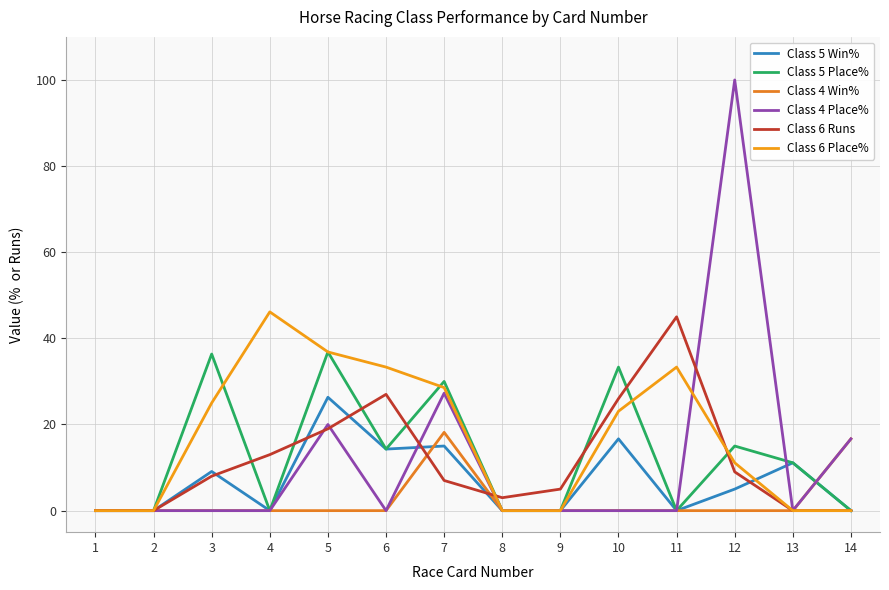

Where is Class 5 Place% nearest to the value 18?

12